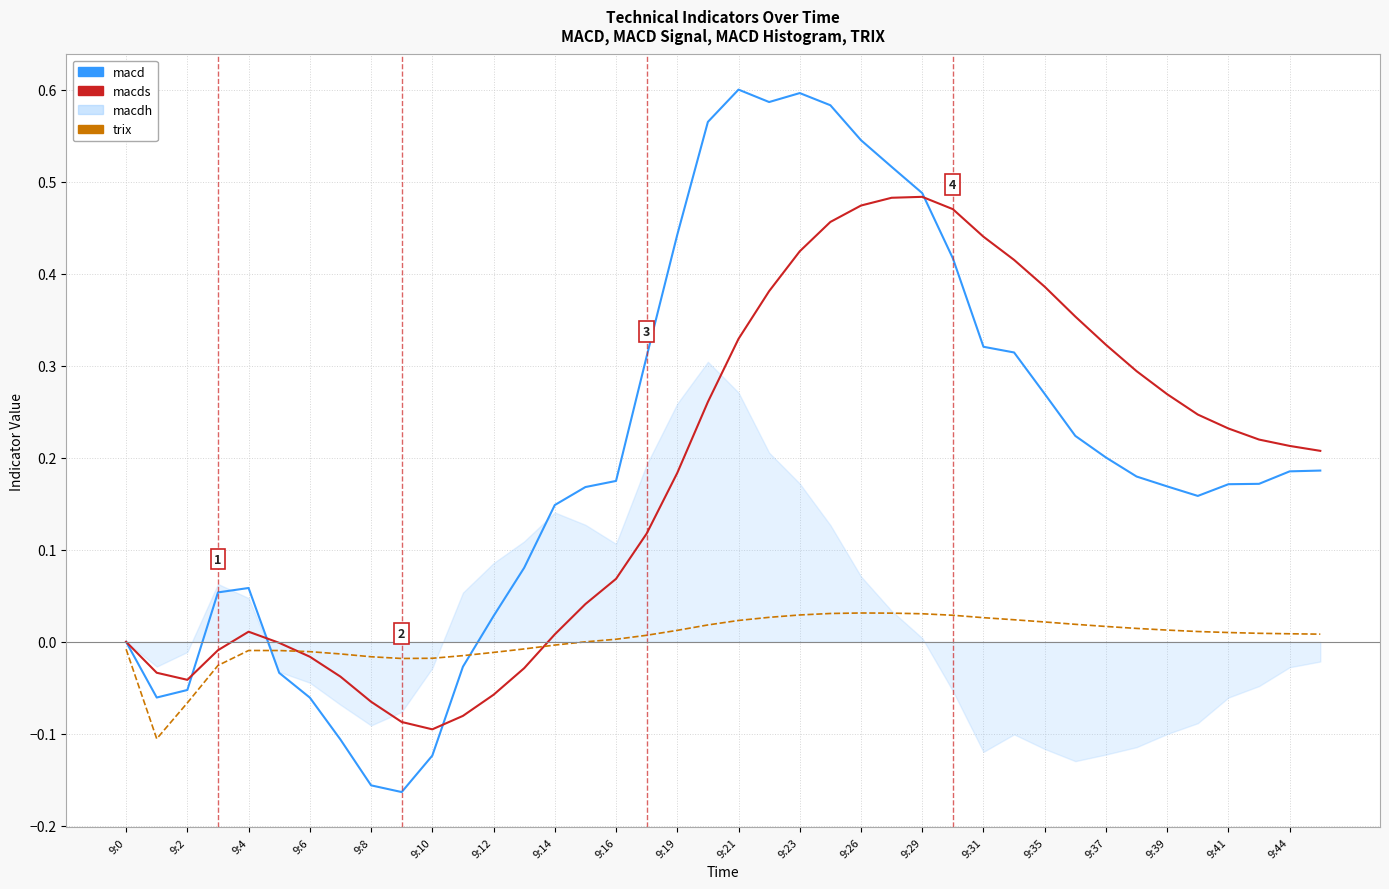

How many negative values does the macds series have?

12